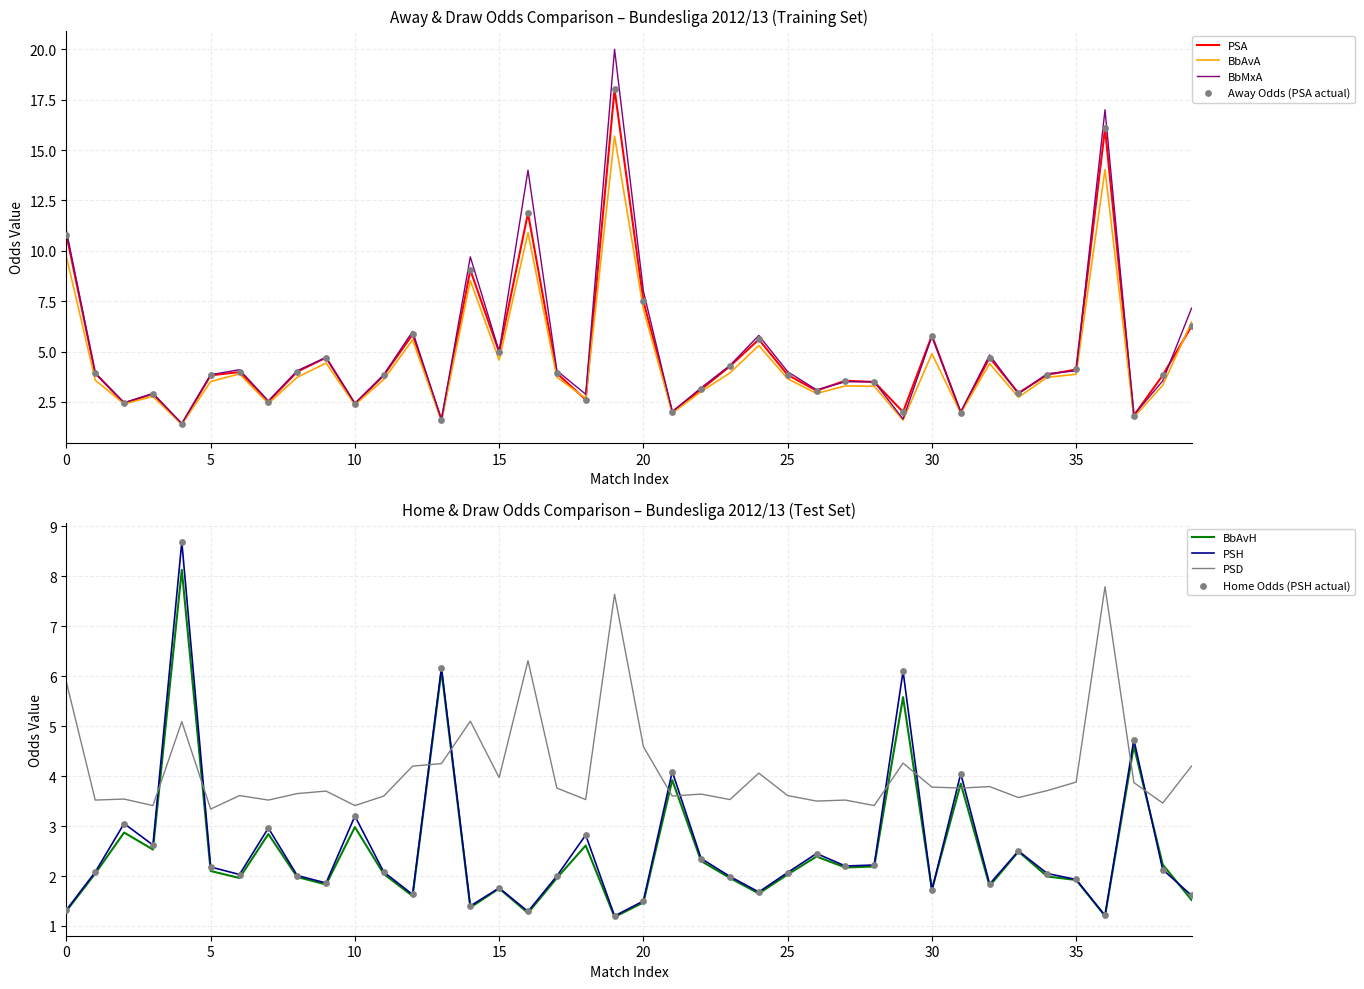

Which series contains the lowest Y value?

BbAvH